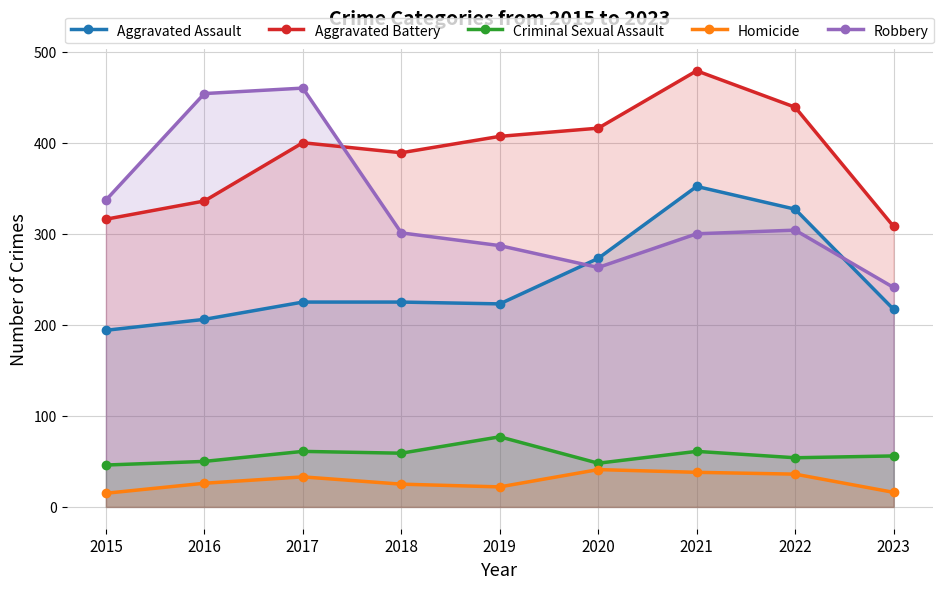

How many interior local peaks does the Aggravated Assault series have?

1